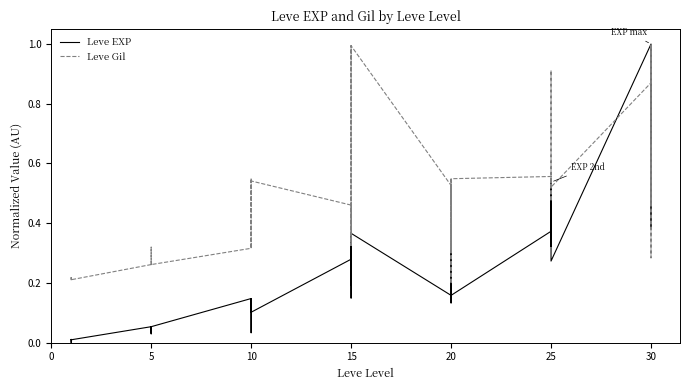

Rank the series by their maximum value, from highest to lowest.

Leve EXP, Leve Gil